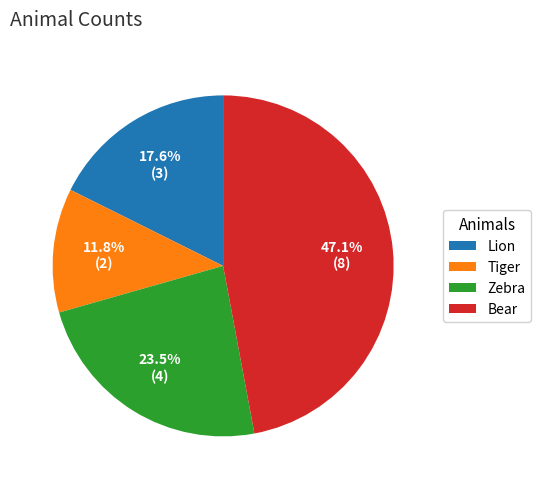

How many segments does this pie chart have?

4